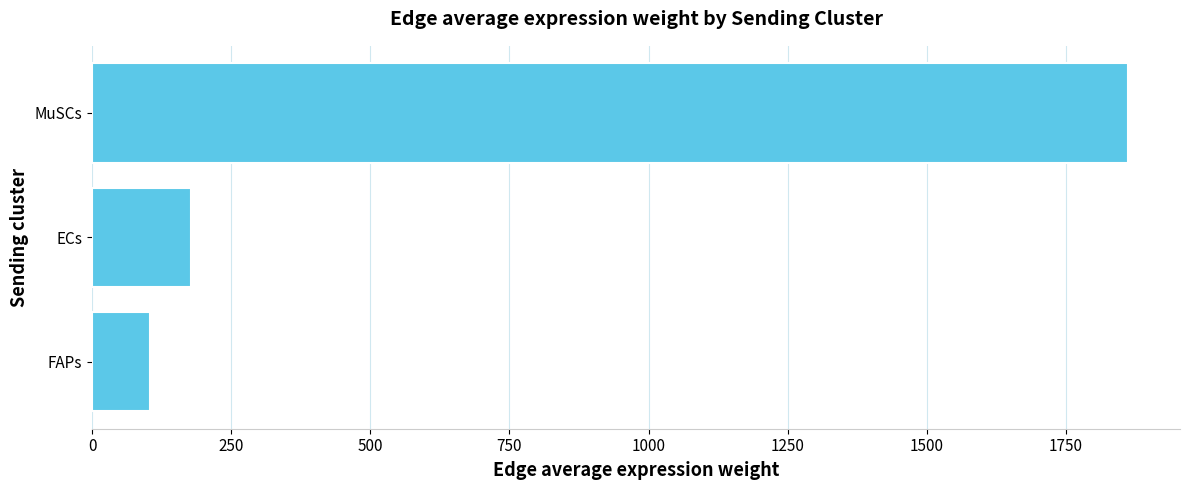

List the labels in order of value, smallest first.

FAPs, ECs, MuSCs